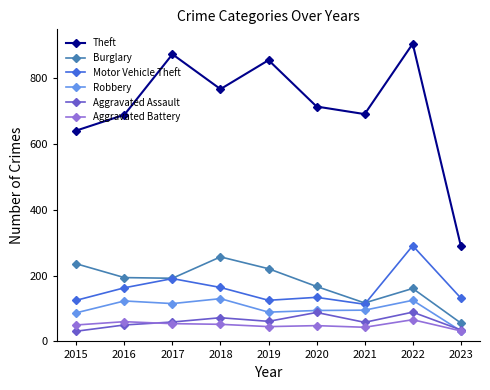

Where is Theft nearest to the value 598?

2015